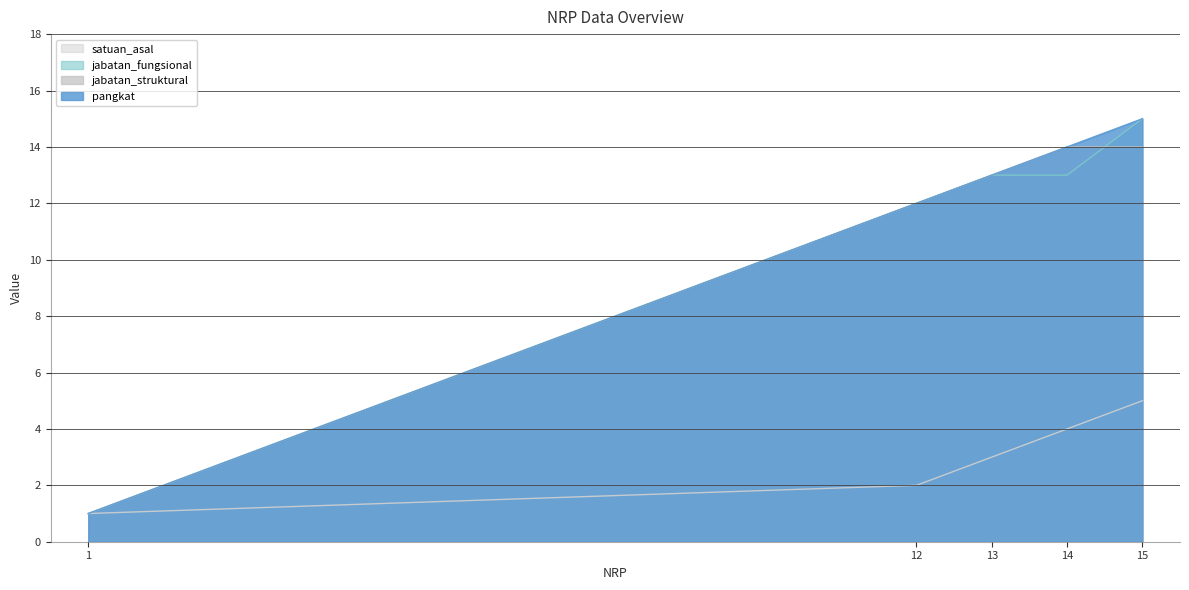

Count the number of data series in this chart.

4